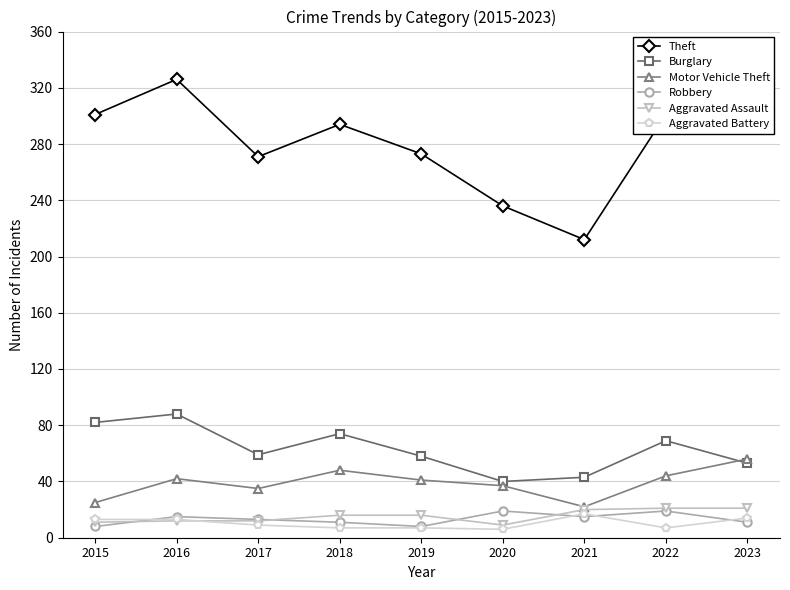

Which series has the largest total across all categories?

Theft